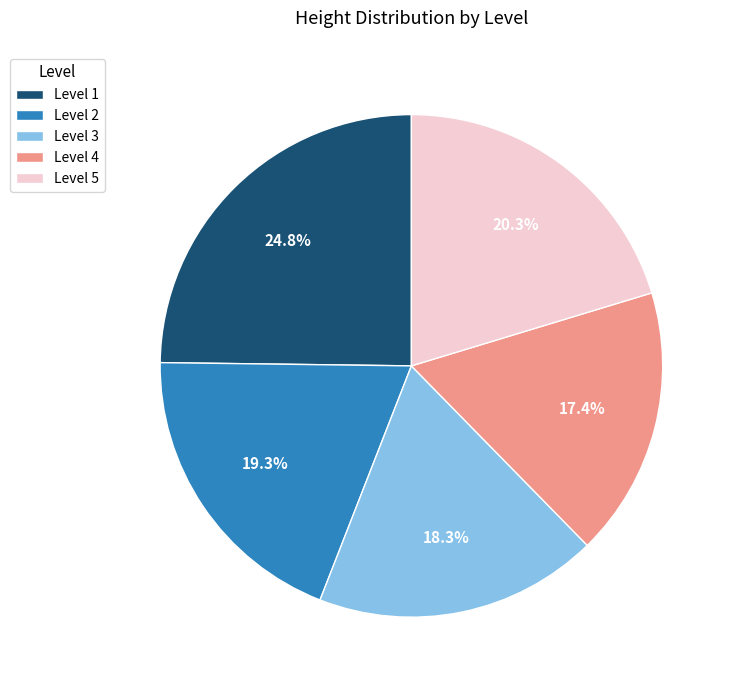

Which slice is the smallest?

Level 4